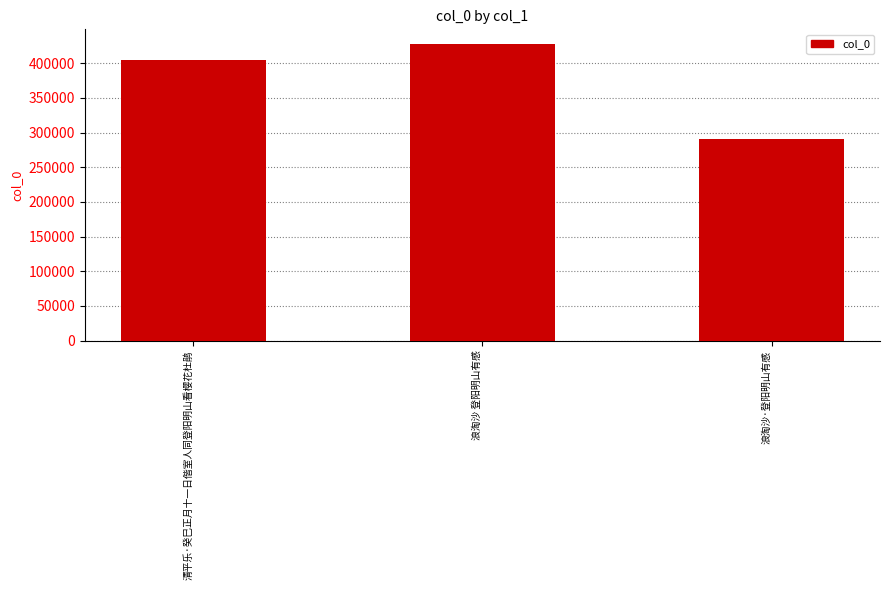

What is the label of the 1st bar from the left?

清平乐·癸巳正月十一日偕室人同登阳明山看樱花杜鹃